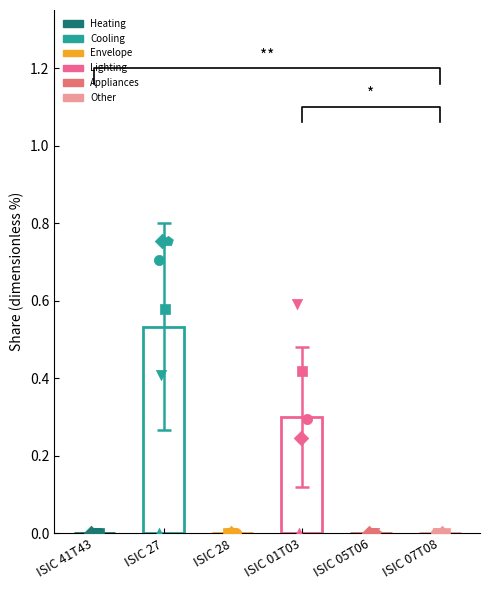

At how many categories does at least one series exceed 0?

2